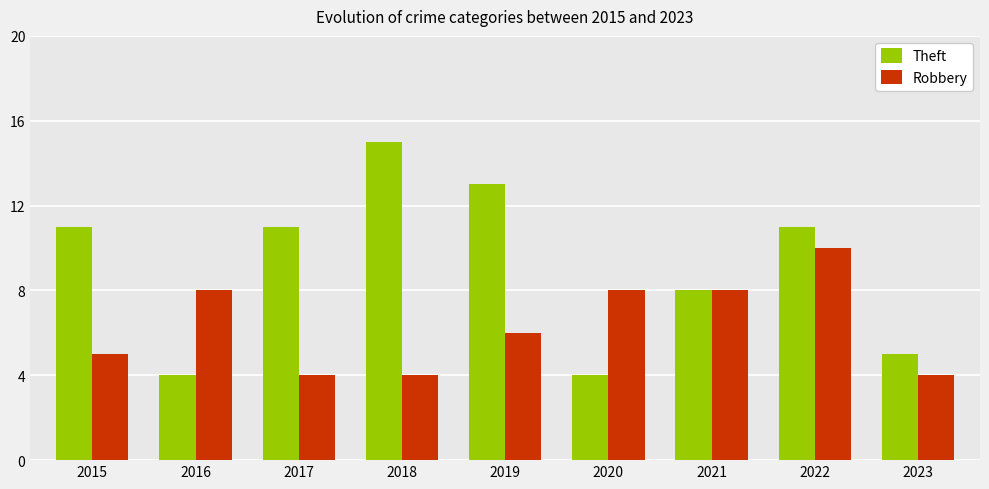

What is the difference between the highest and lowest values at 2018?

11